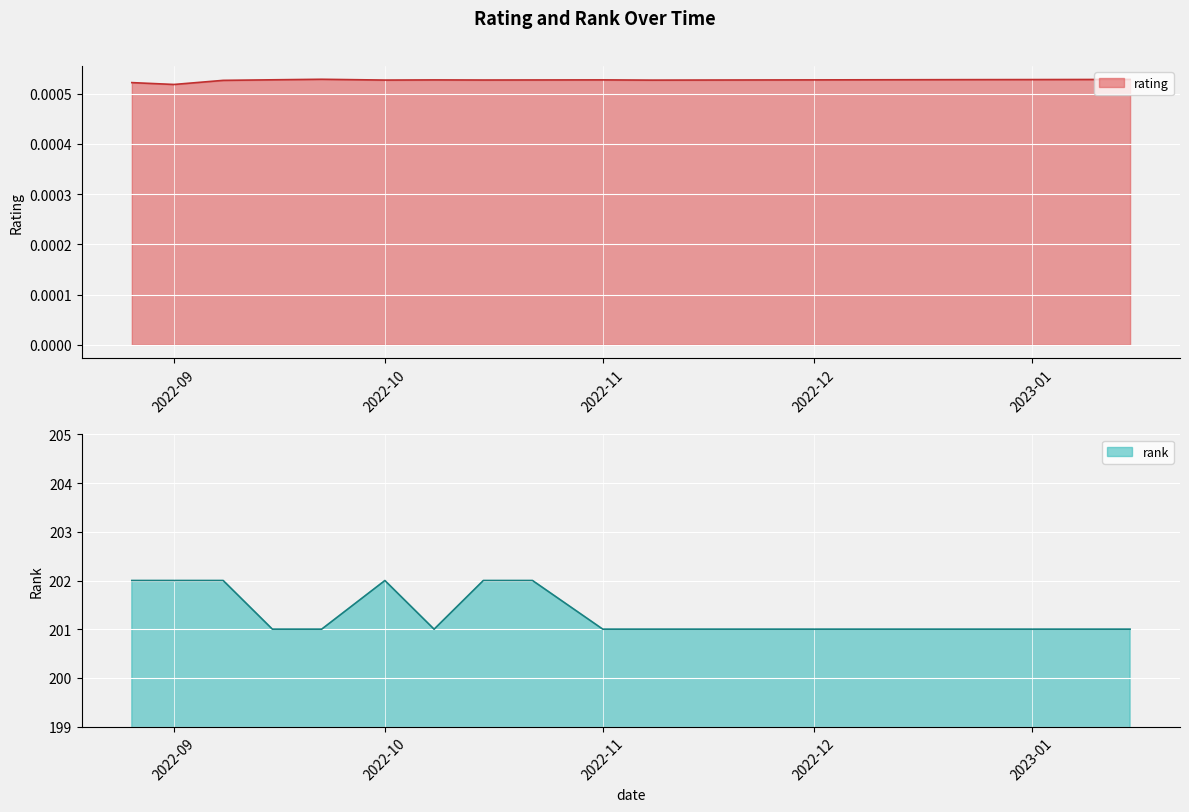

What is the highest value of the rank series?

202